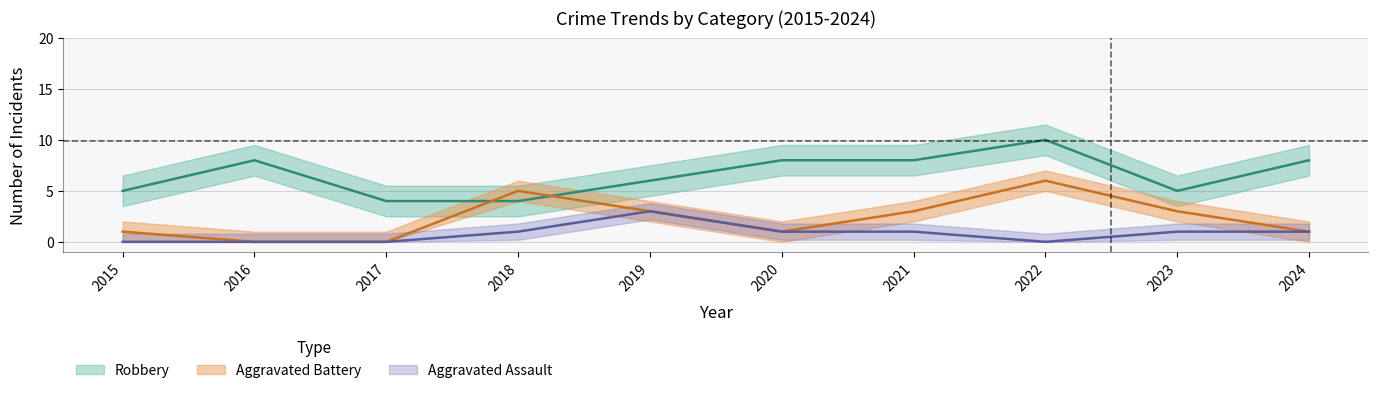

Is it true that Aggravated Battery equals -3 at 2016?

False